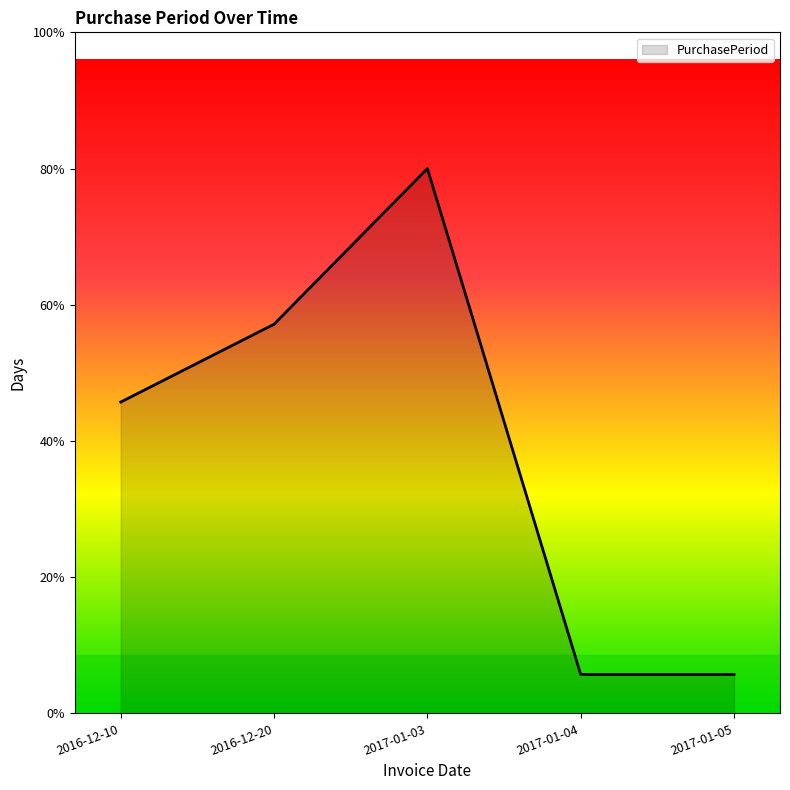

Does the chart have visible grid lines?

No